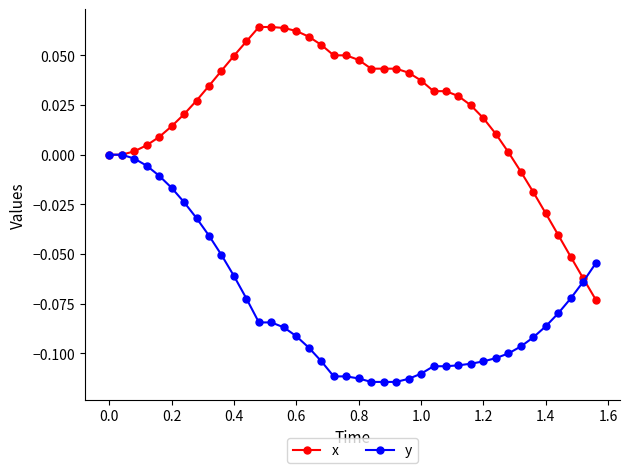

Rank the series by their maximum value, from highest to lowest.

x, y